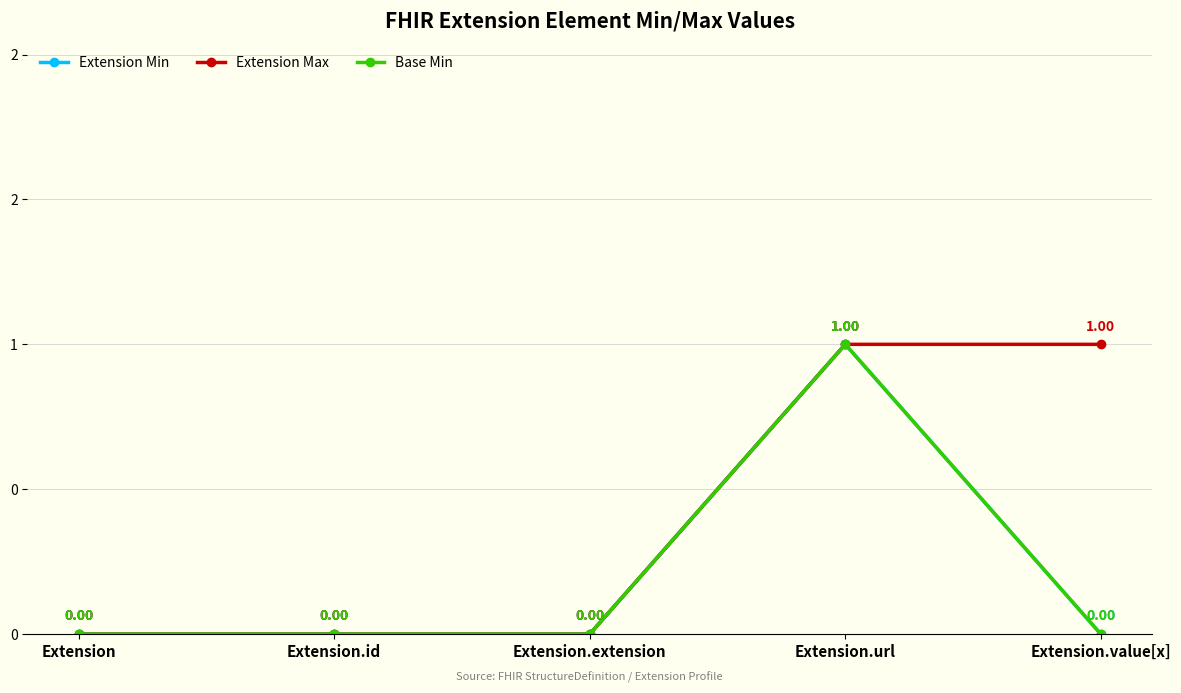

How many lines are shown in the chart?

3